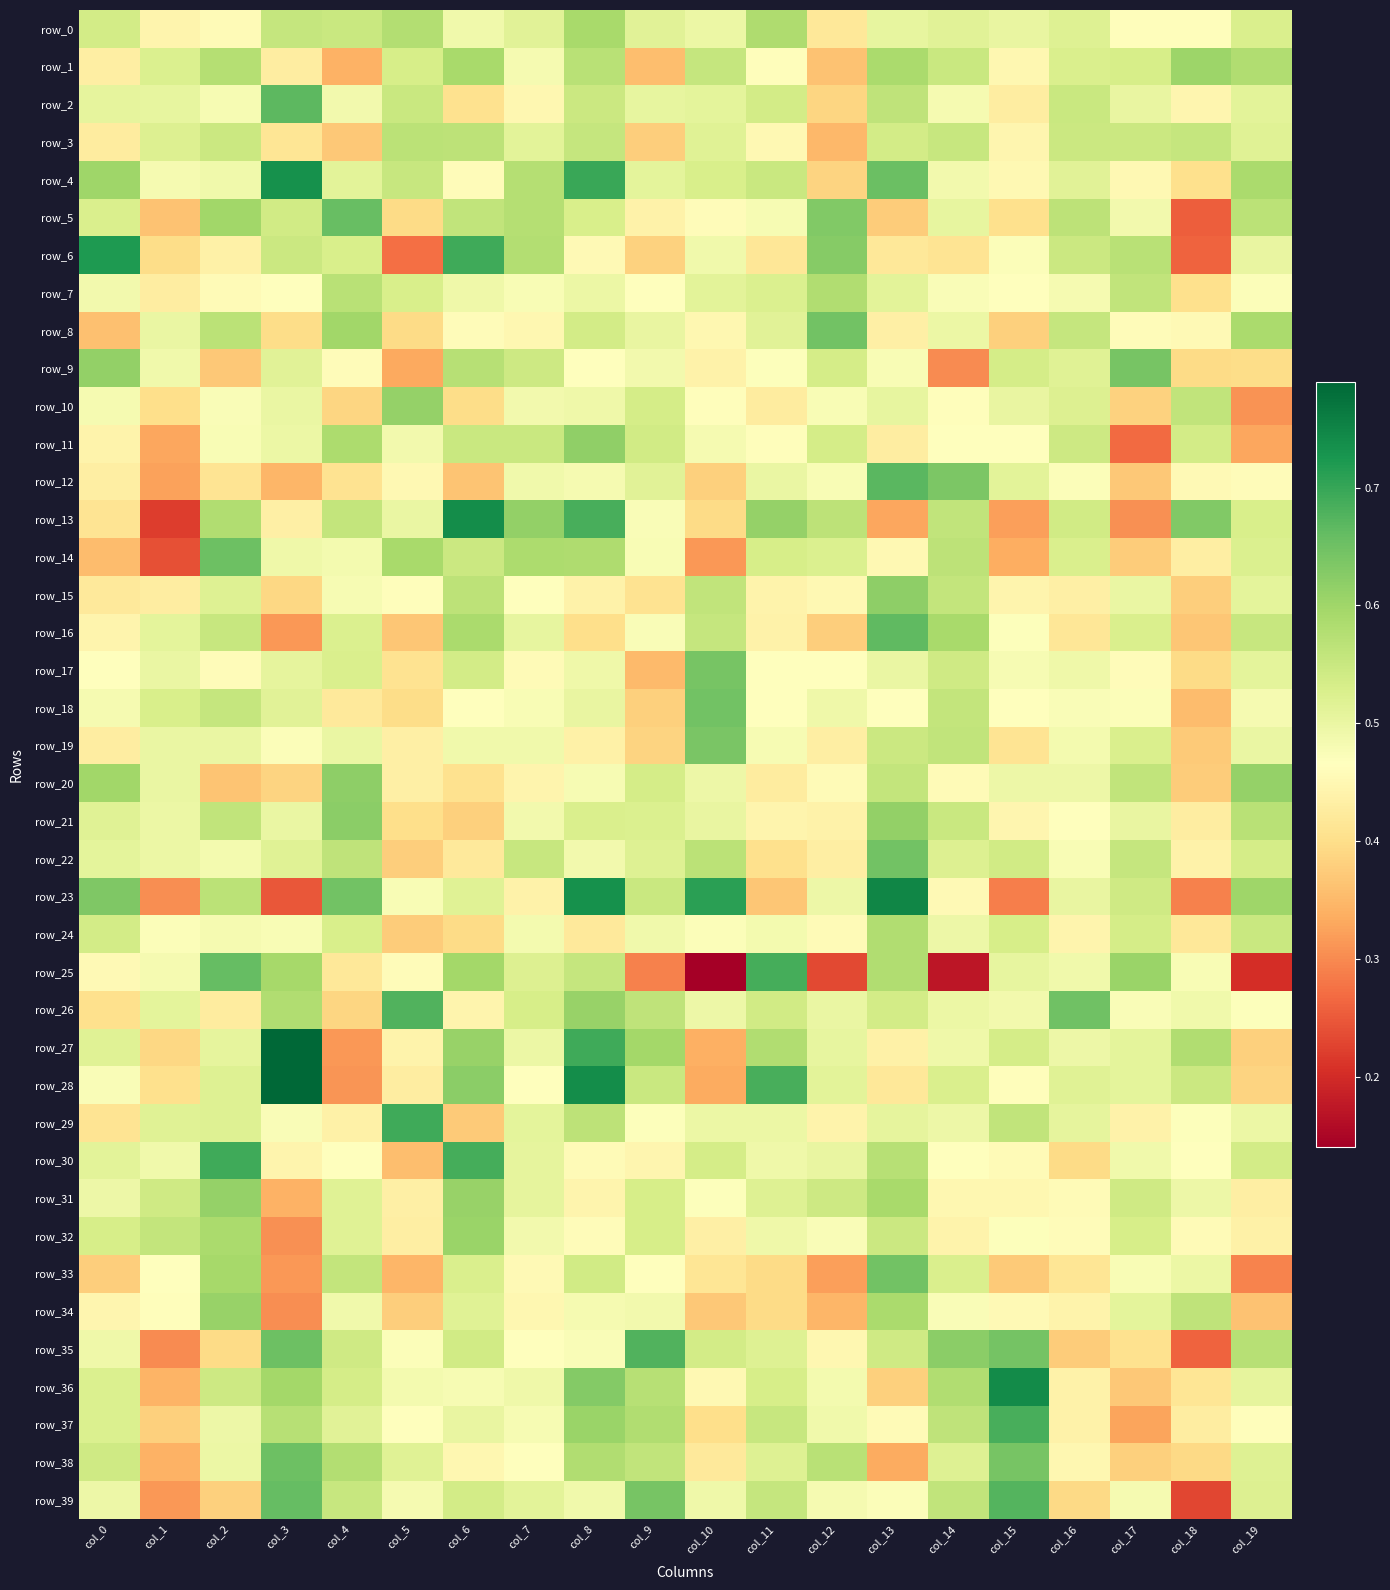

At which label does row_37 reach its minimum?

col_17